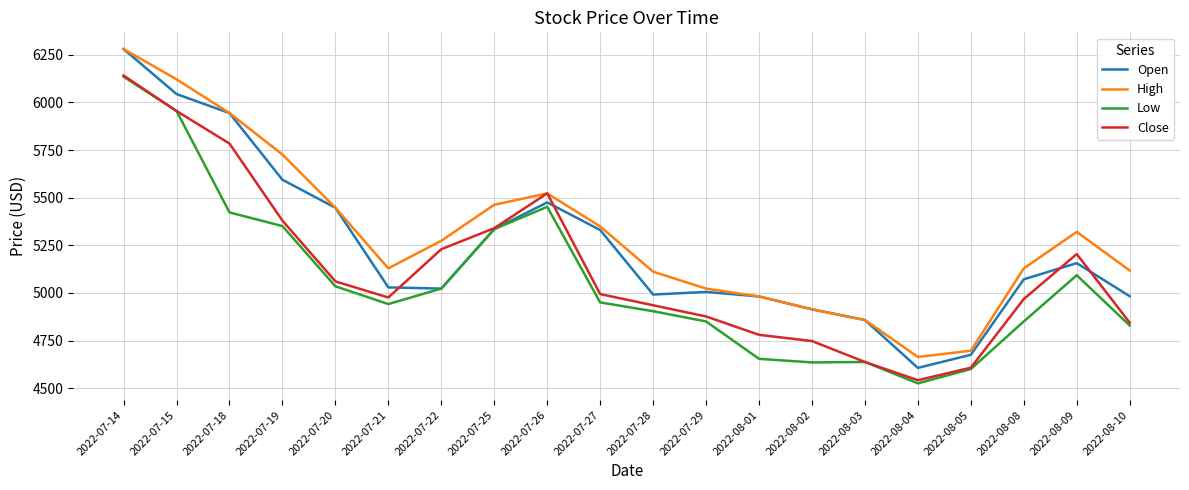

What is the difference between the maximum and second lowest values in the Low series?

1534.9